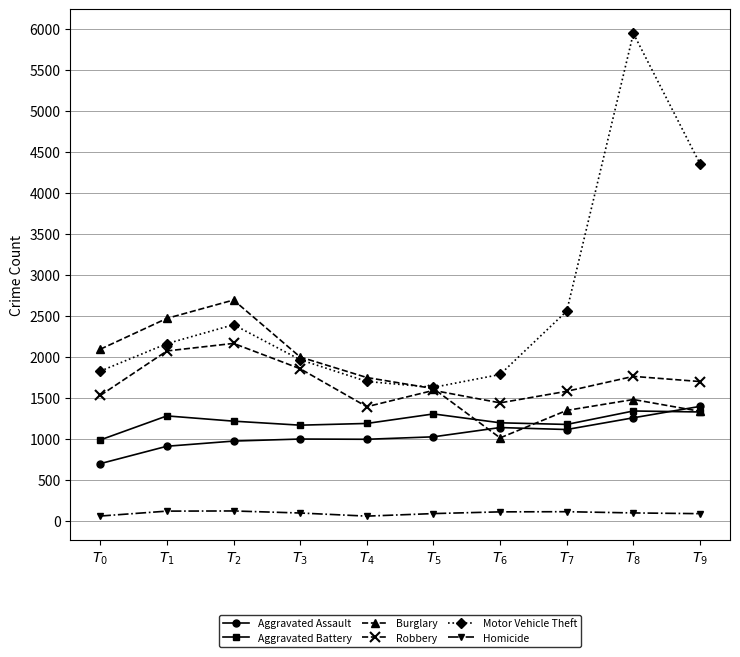

Is this an area chart (filled region under the line)?

No